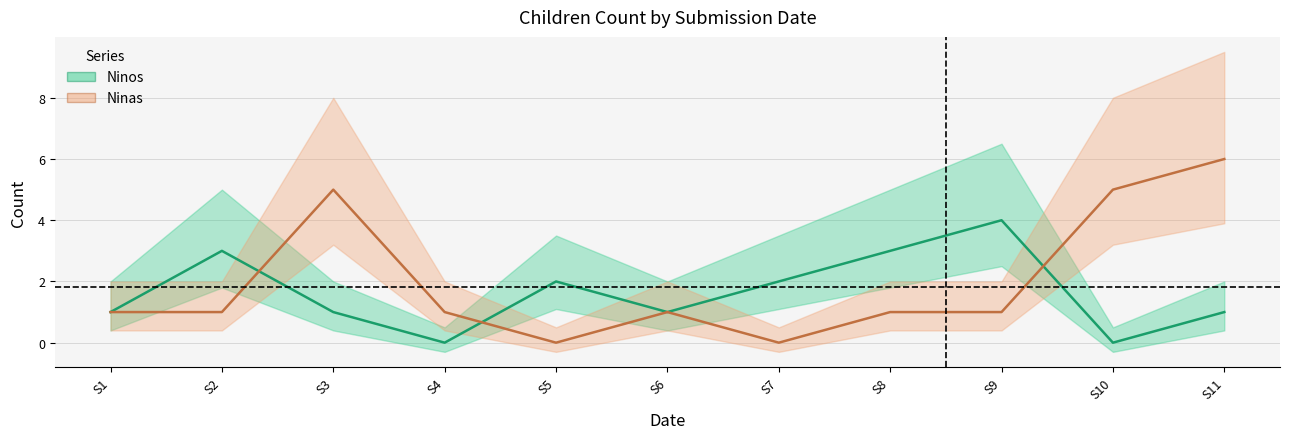

After their last crossing, which series has the higher values: Ninas or Ninos?

Ninas